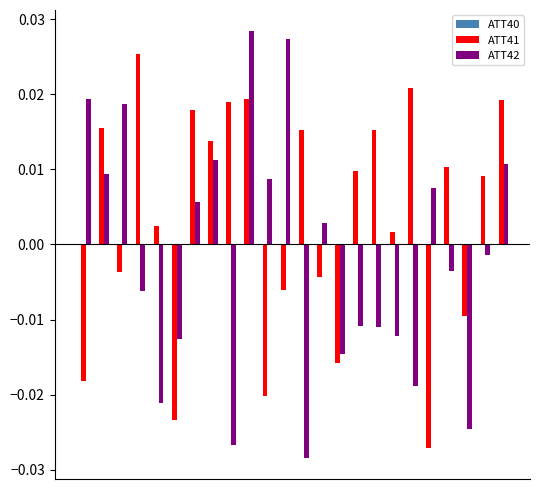

How many series are shown in this chart?

2